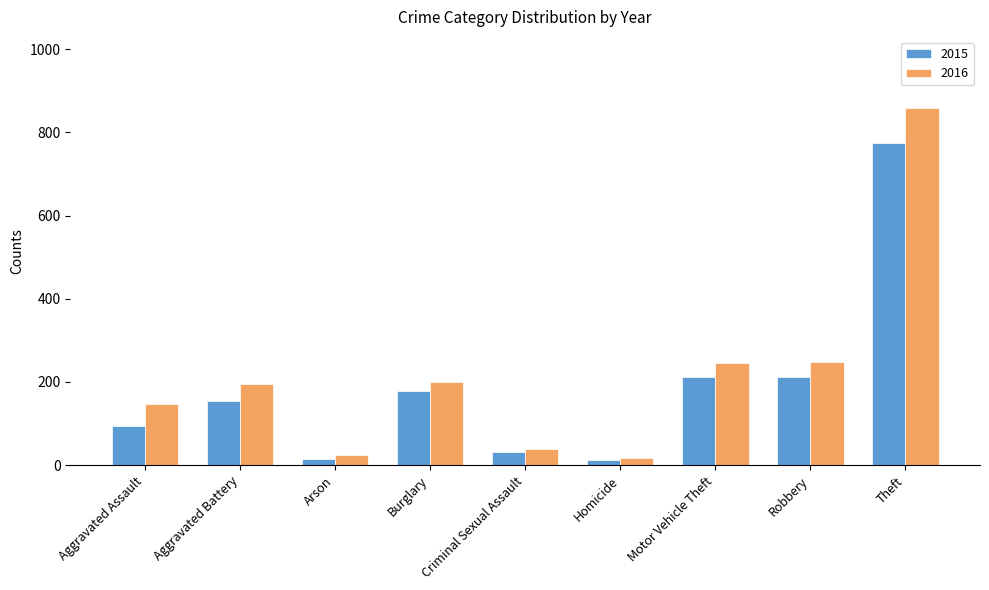

Read the 2015 value at Aggravated Battery.

154